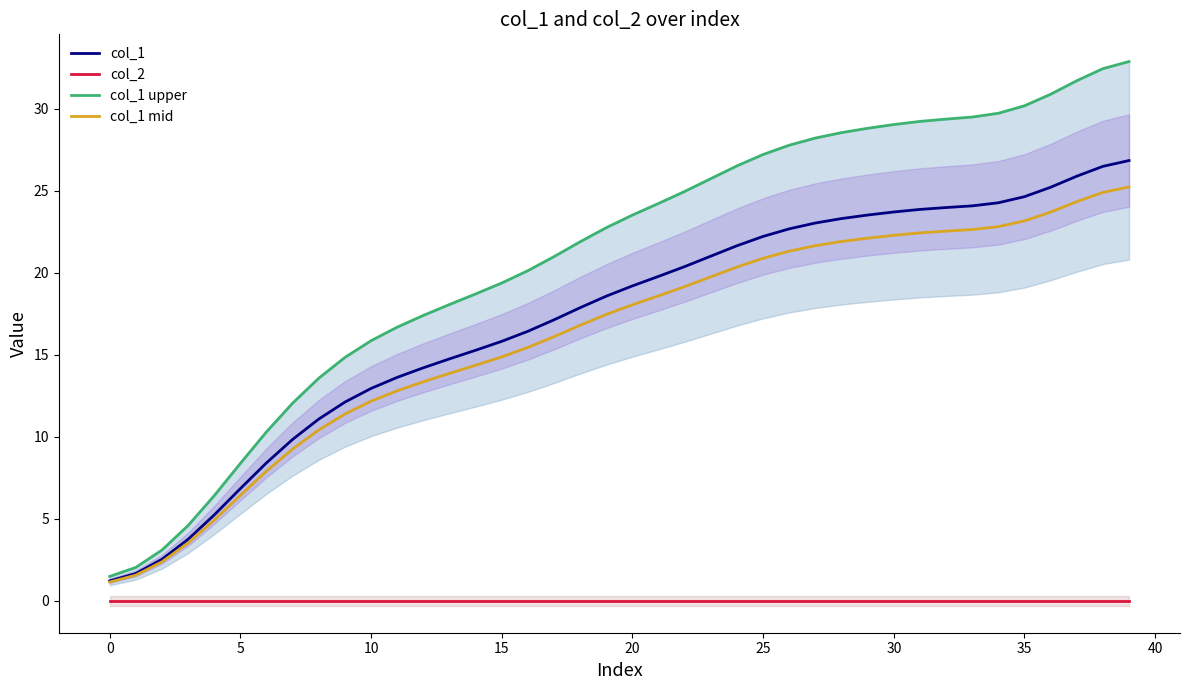

True or false: col_1 and col_1 mid cross at least once.

False